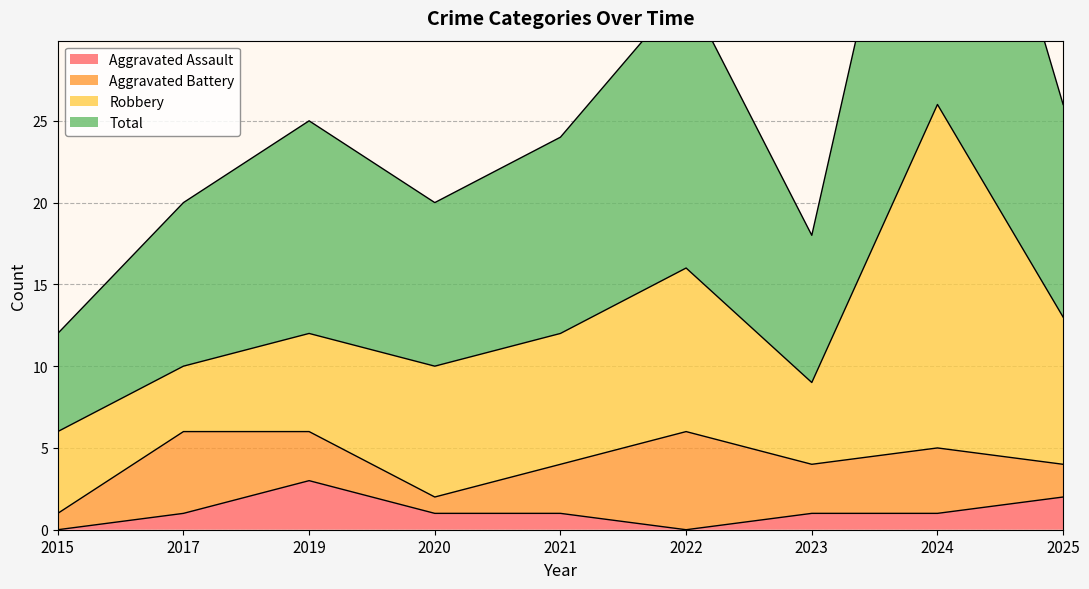

Is the value of Aggravated Assault at 2021 greater than the value of Total at 2024?

No